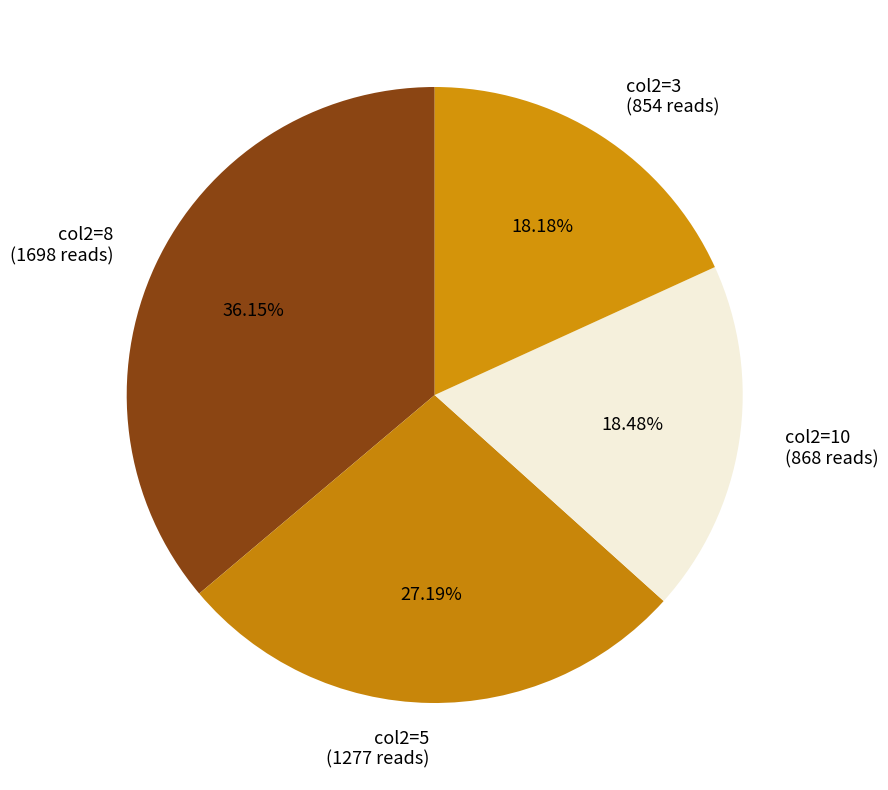

What is the ratio of the value at col2=10 (868 reads) to the value at col2=8 (1698 reads)?

0.5